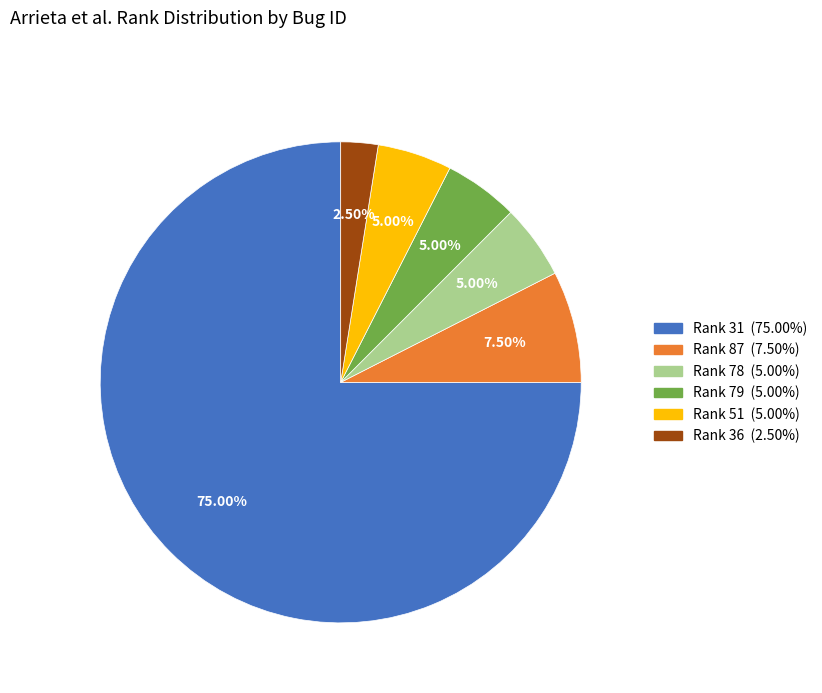

Is there a majority slice in this chart?

Yes